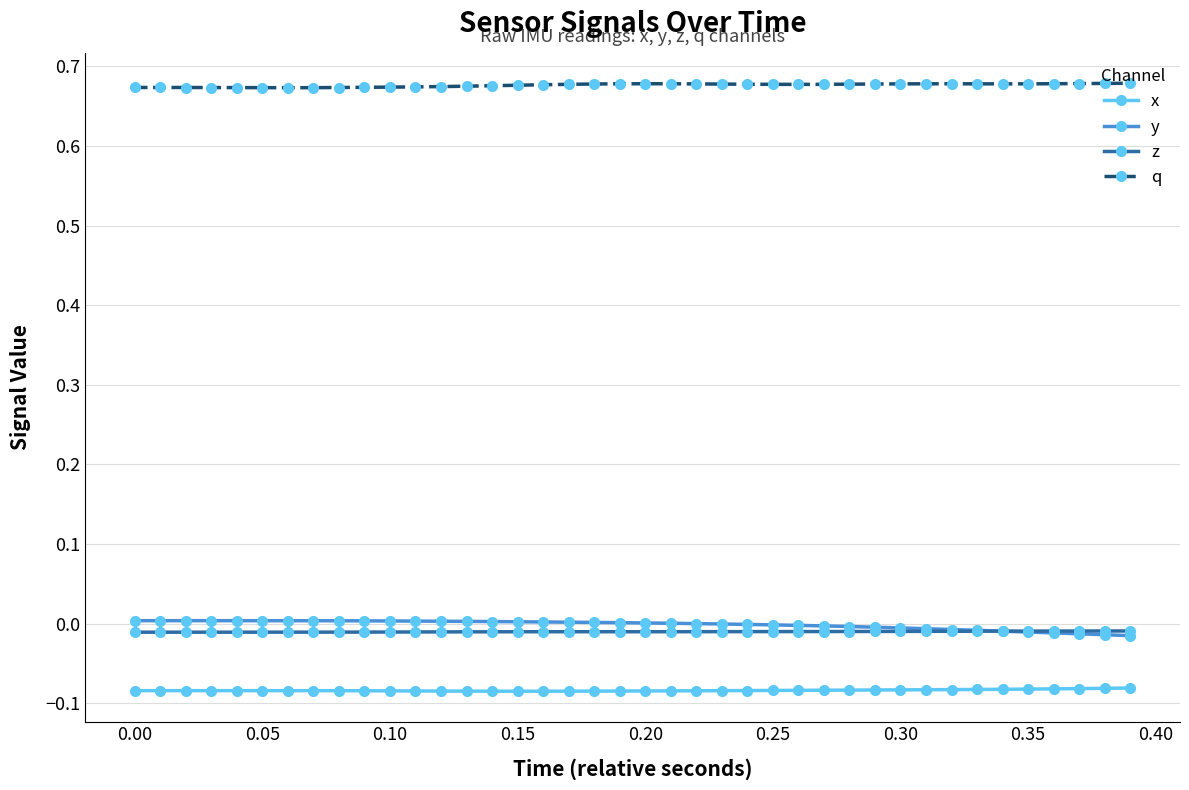

Which series has the largest total across all categories?

q